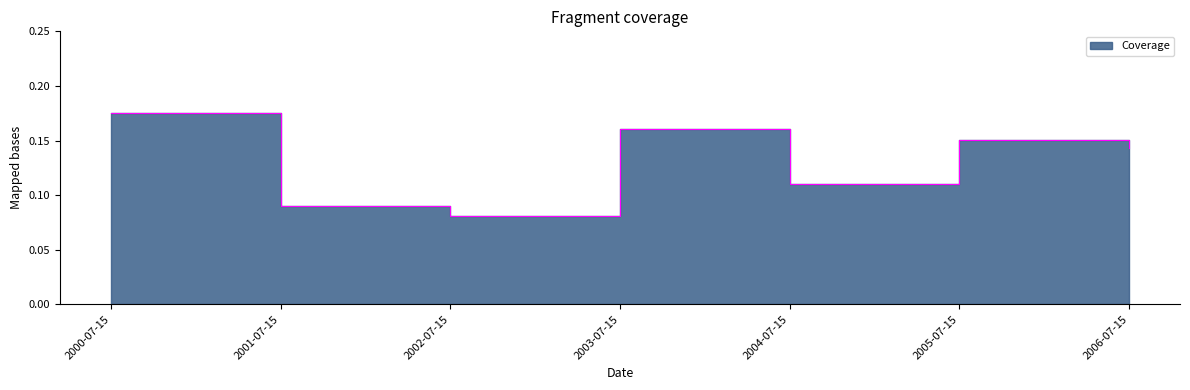

Reading left to right, extract all data points from this chart.

0.2	0.1	0.1	0.2	0.1	0.2	0.1